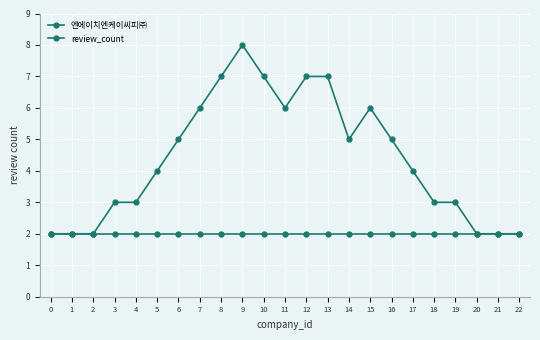

True or false: 엔에이치엔케이씨피㈜ has a value of 3 at 6.

False